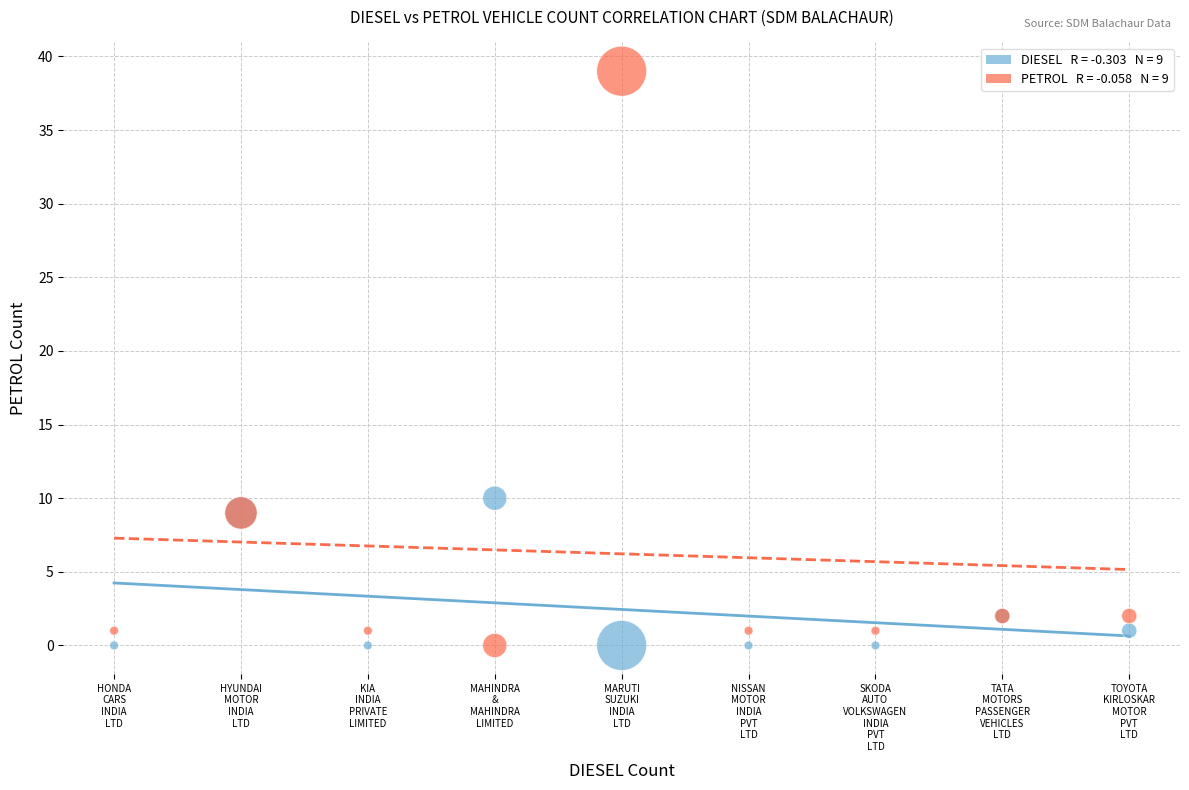

Across all series, what Y value is closest to 19?

10